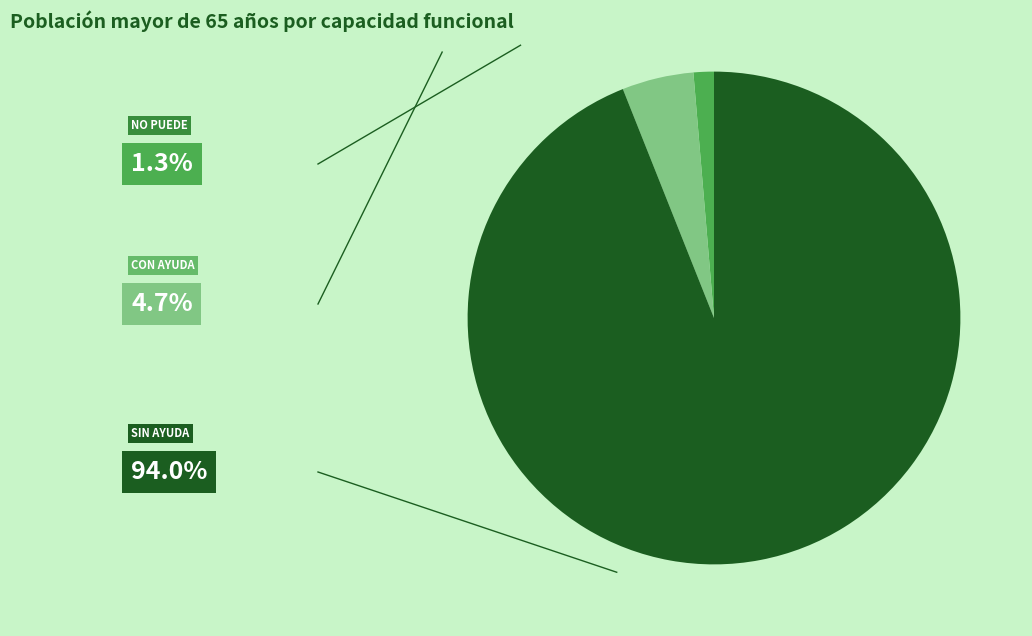

Is there a majority slice in this chart?

Yes